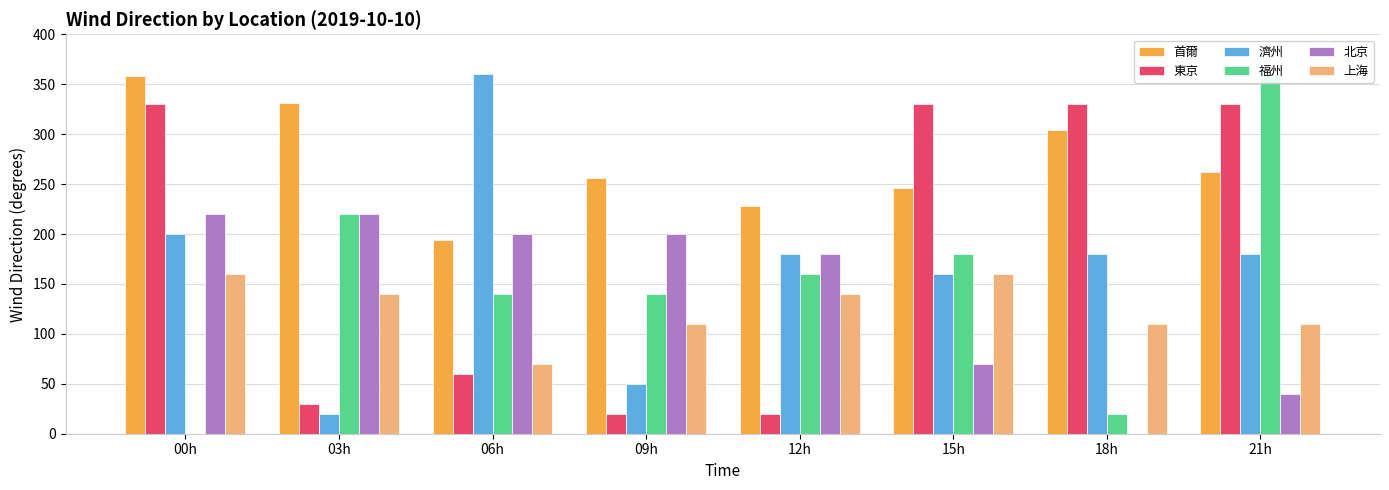

Is the value of 東京 at 15h greater than the value of 福州 at 12h?

Yes